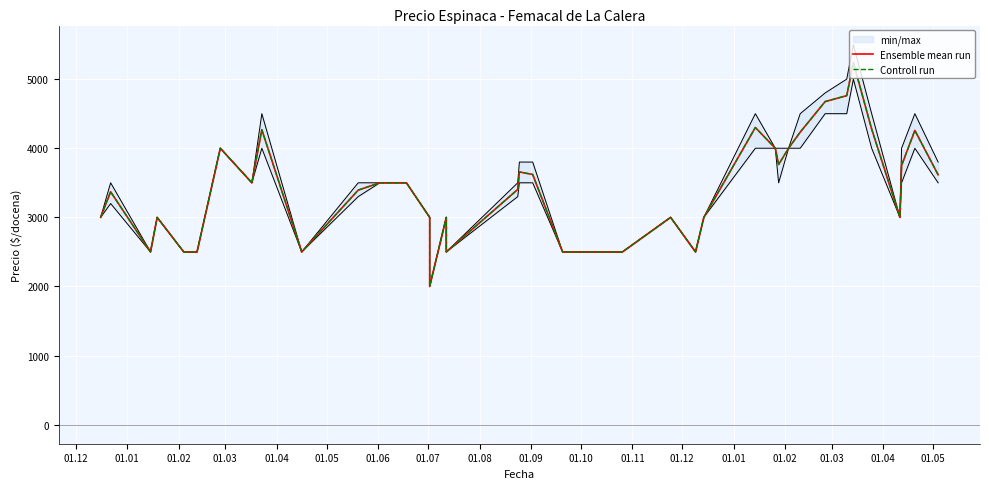

True or false: Controll run and Ensemble mean run intersect in this chart.

False